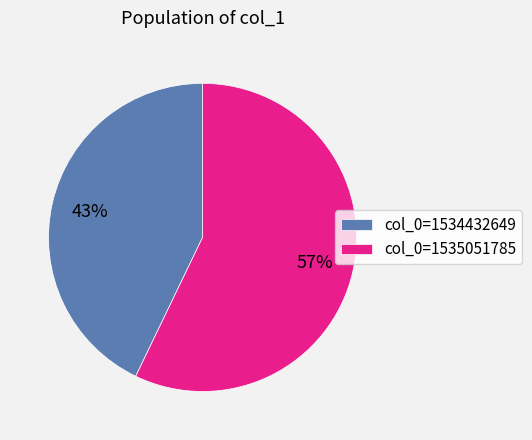

Count the number of slices in the pie.

2